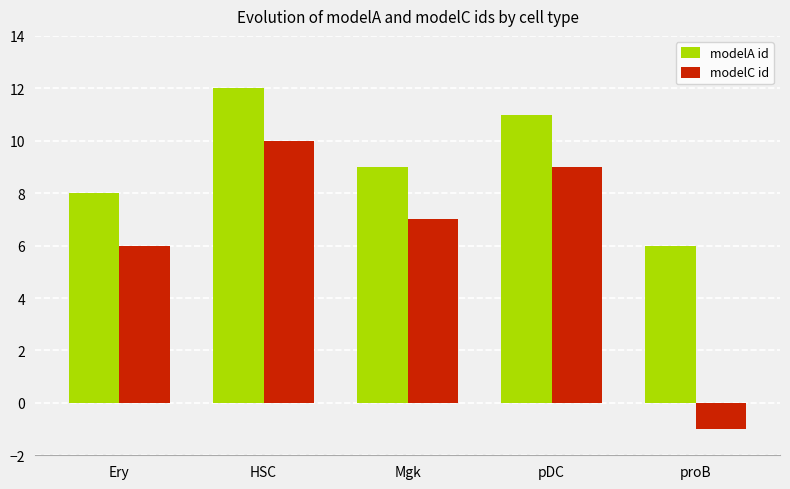

Which series has the largest range (max minus min)?

modelC id